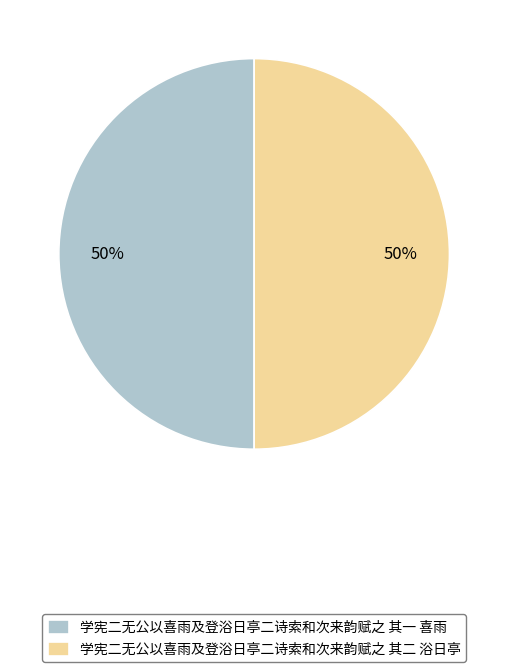

Approximately how many times larger is the value at 学宪二无公以喜雨及登浴日亭二诗索和次来韵赋之 其二 浴日亭 compared to 学宪二无公以喜雨及登浴日亭二诗索和次来韵赋之 其一 喜雨?

1.0